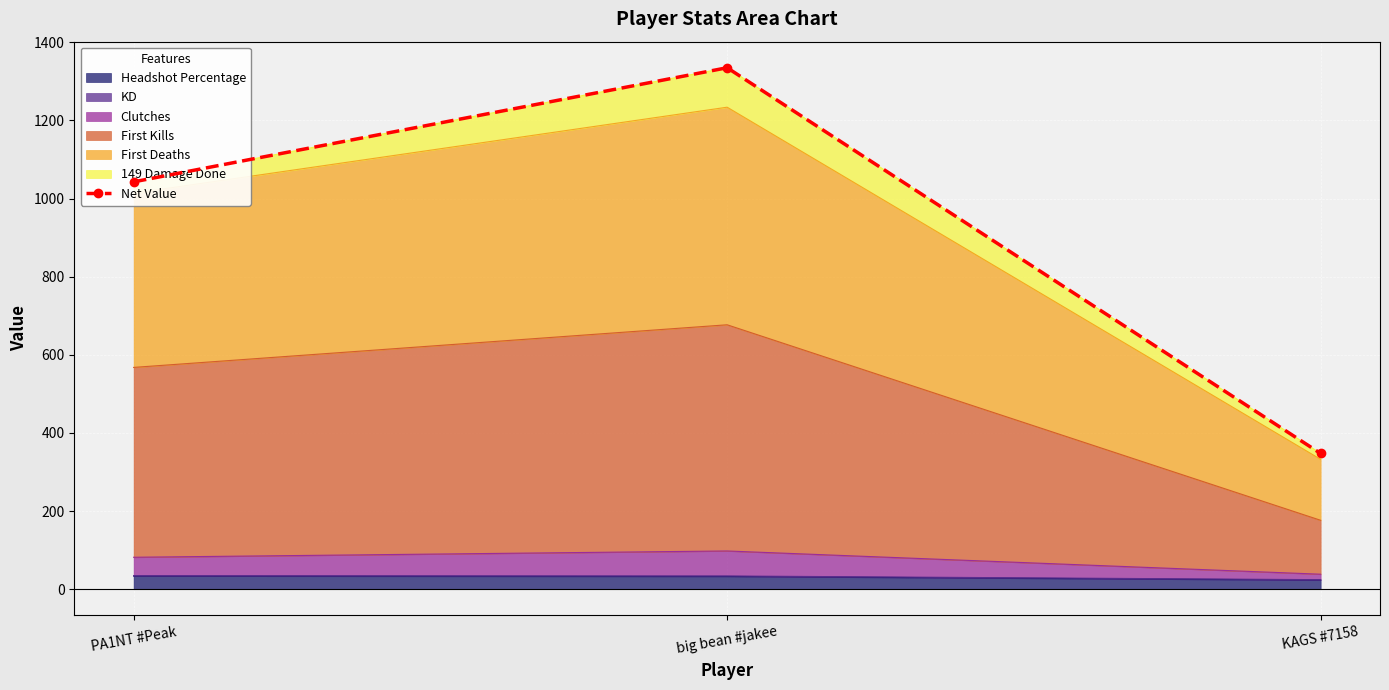

Which label corresponds to the largest value in the chart?

big bean #jakee